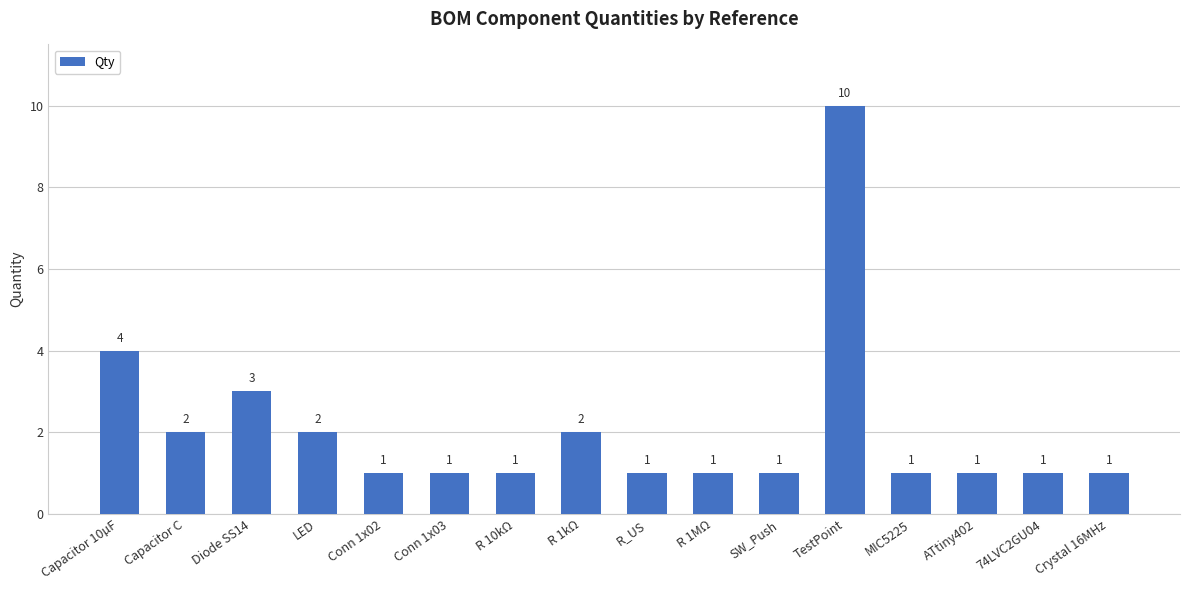

What is the label of the 2nd bar from the left?

Capacitor C